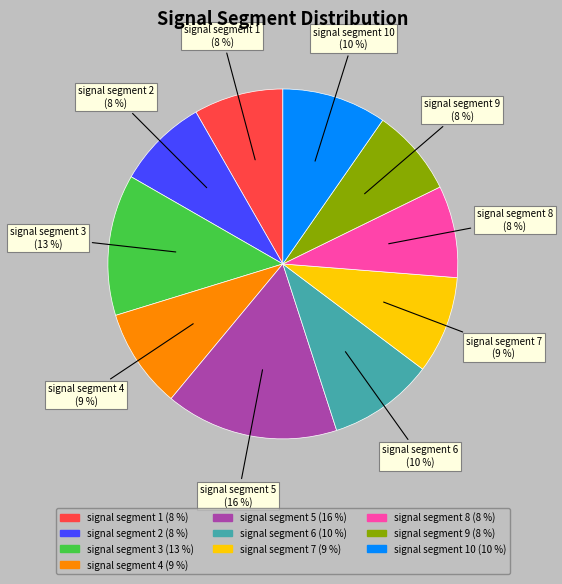

To the nearest percent, what is the difference between the largest and smallest slice percentages?

8%